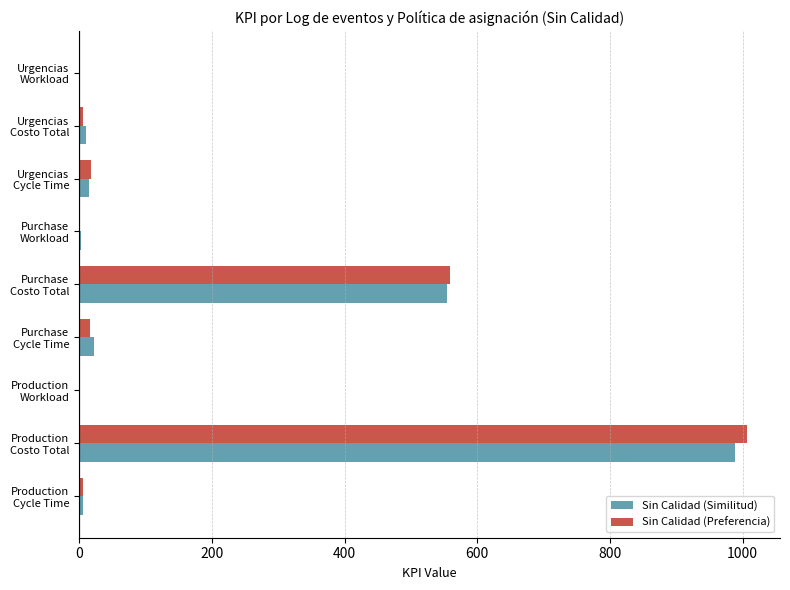

What is the maximum value shown in the chart?

1006.0